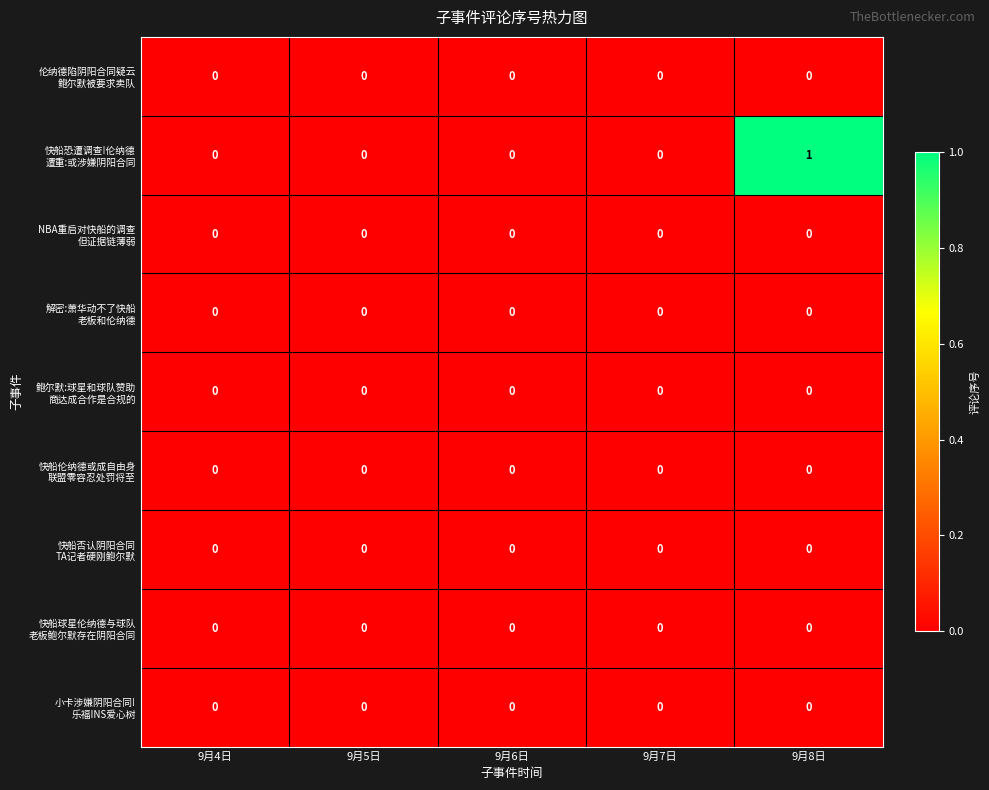

Which label corresponds to the largest value in the chart?

9月8日